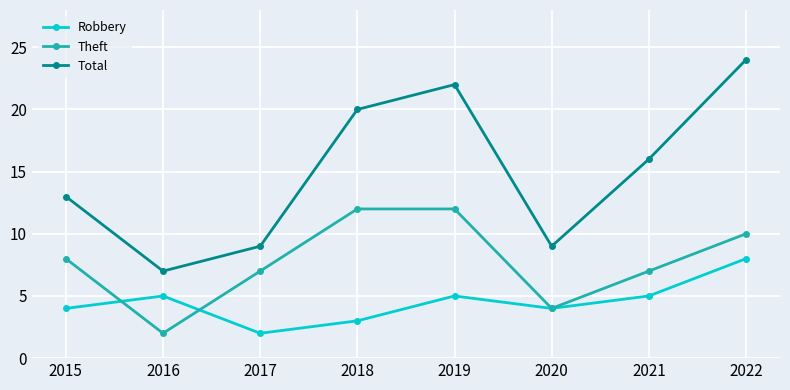

What is the value of the Robbery point at the 2nd from the left?

5